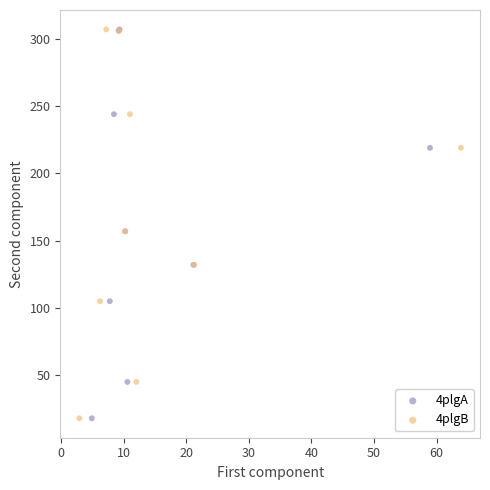

What are all the series names shown in the legend?

4plgA, 4plgB